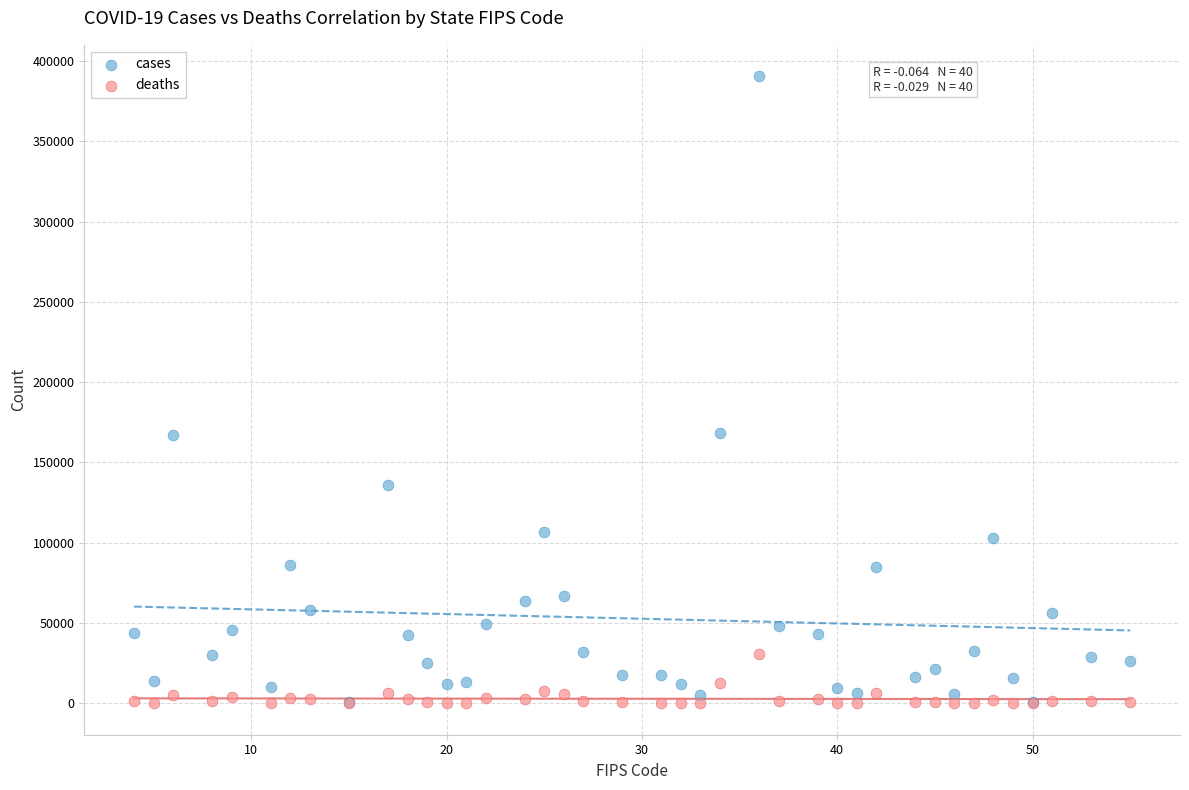

What are all the series names shown in the legend?

cases, deaths